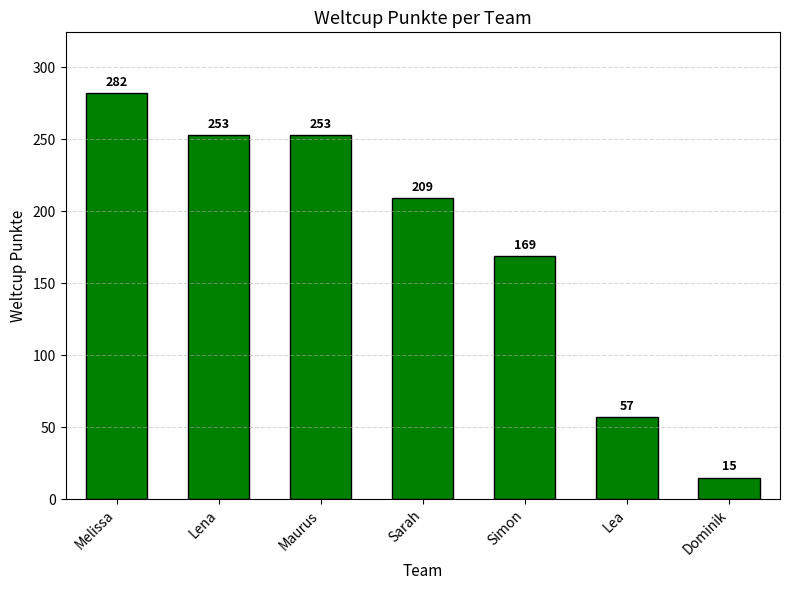

How many values are below 209?

3